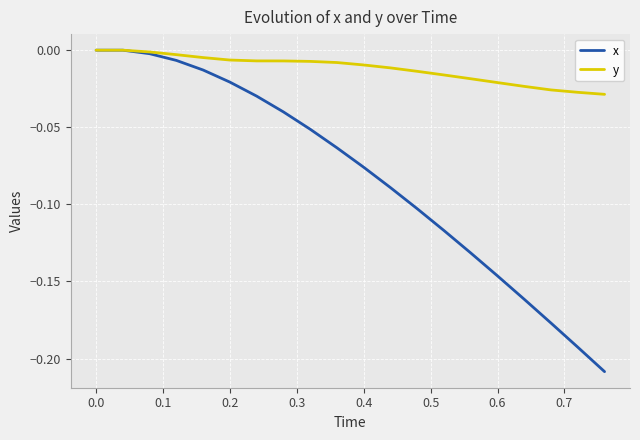

Which series has the largest total across all categories?

y